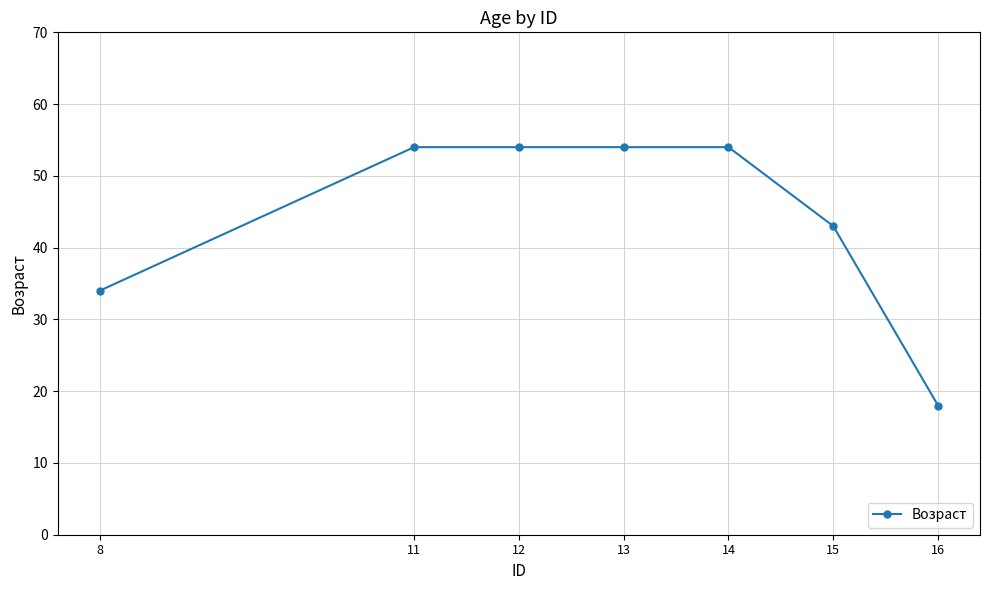

What is the difference between the maximum and minimum values?

36